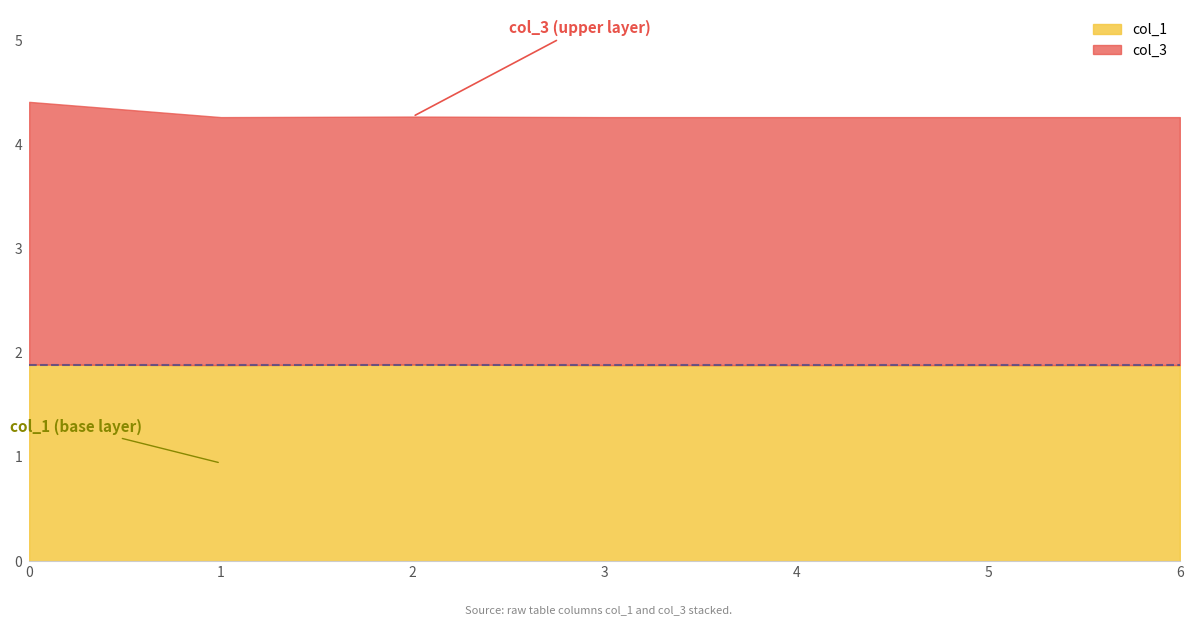

Which has a higher value, 4 or 3?

4